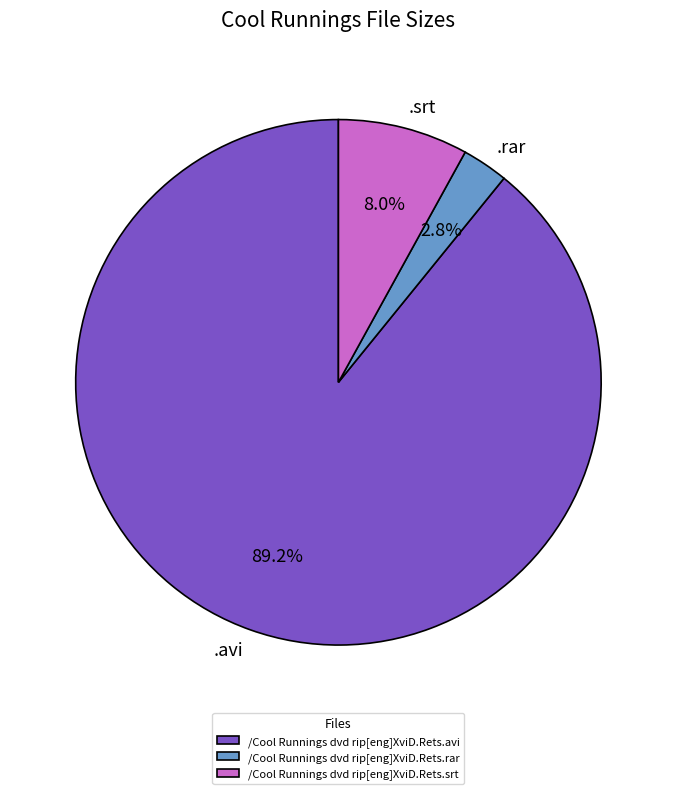

Count the number of slices in the pie.

3